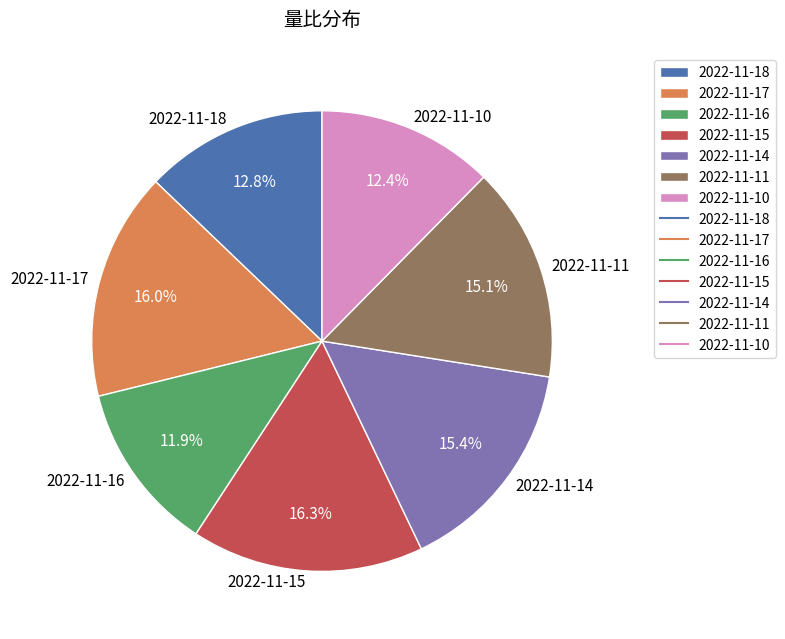

Which has a higher value, 2022-11-11 or 2022-11-10?

2022-11-11